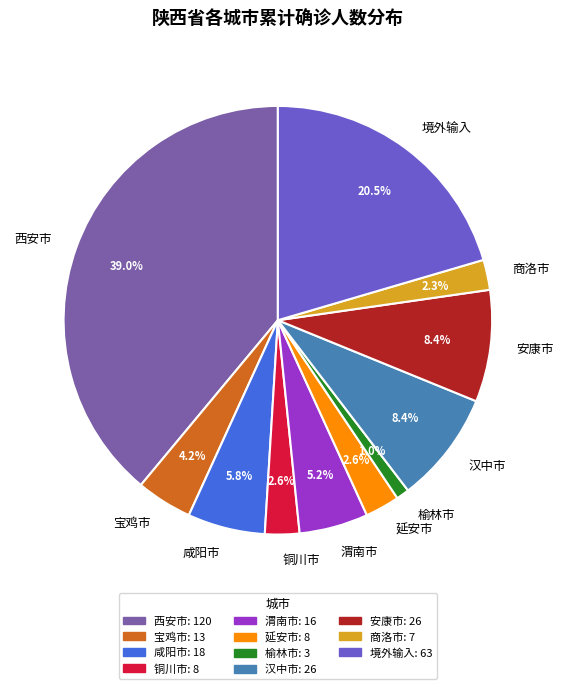

Do 渭南市 and 榆林市 together represent more than half of the pie?

No